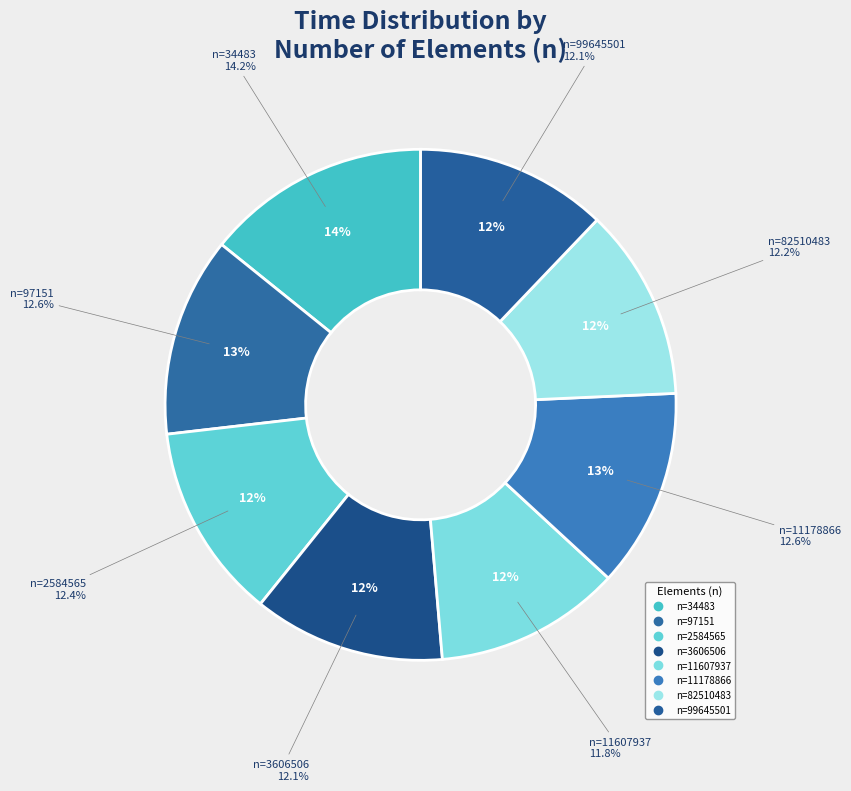

How much of the chart is everything except 99645501?

87.9%